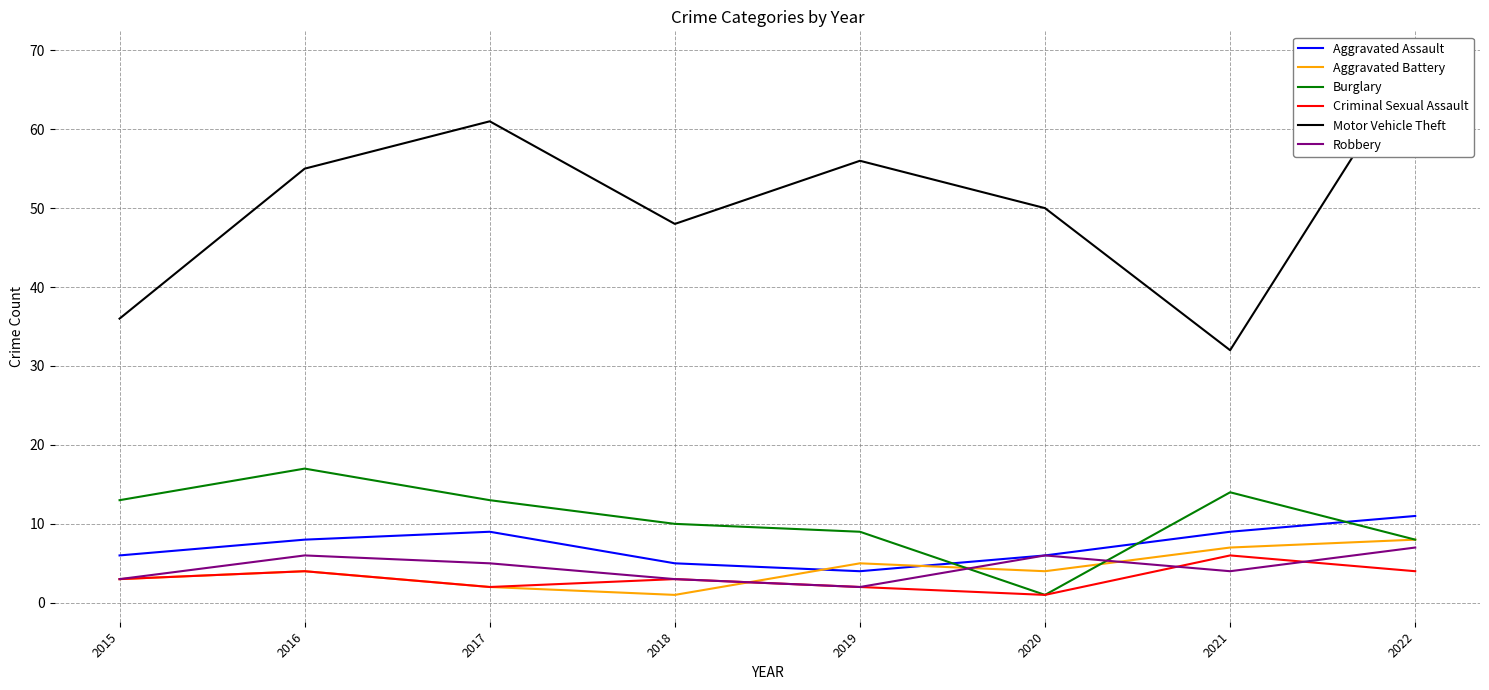

True or false: Aggravated Assault has a value of 10 at 2015.

False